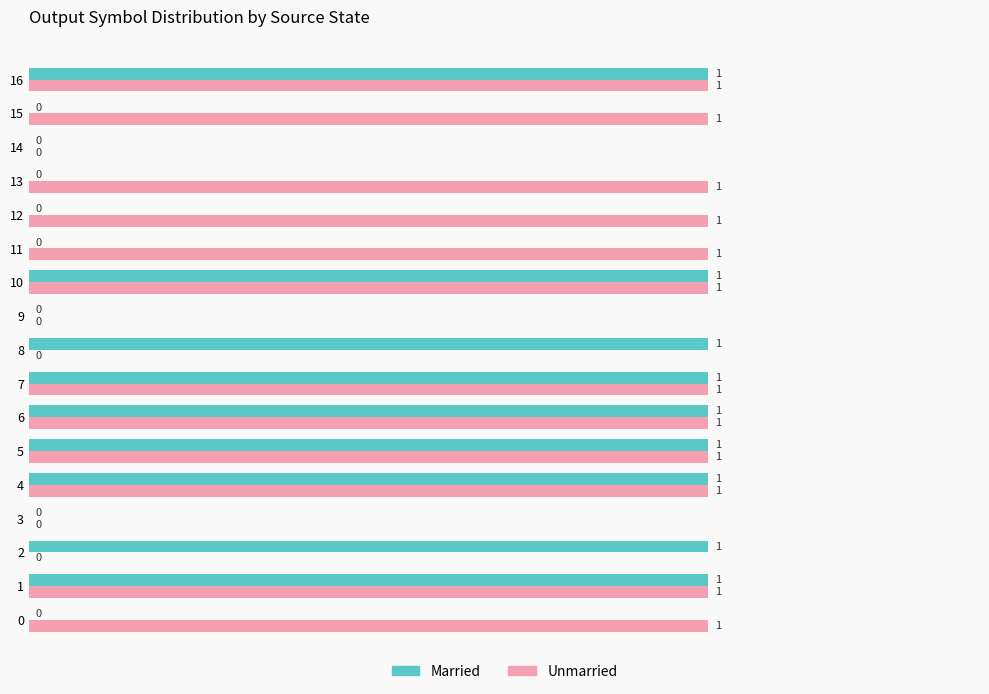

Which series changed the most between 7 and 15?

Married